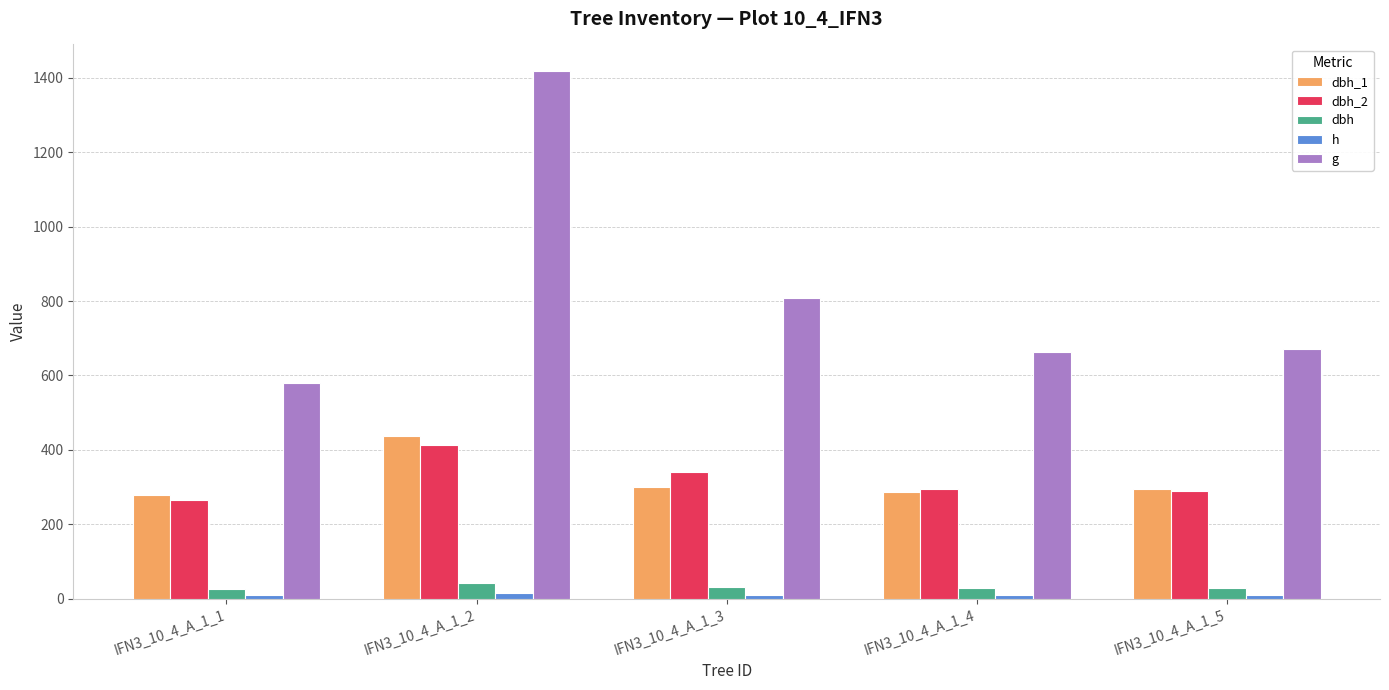

Are the bars horizontal?

No